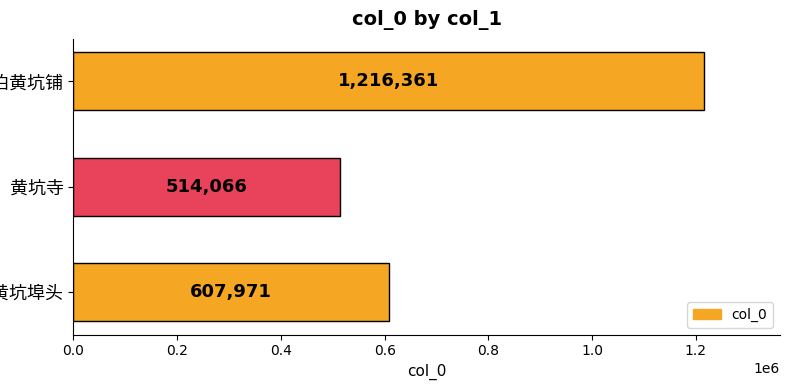

What is the value of the 1st bar from the top?

1216361